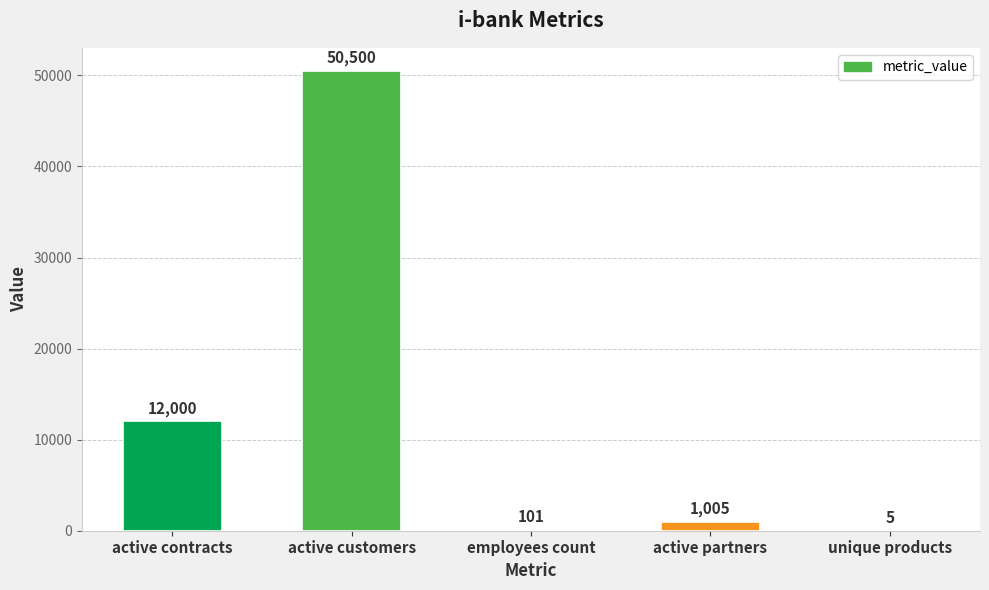

Approximately how many times larger is the value at active partners compared to unique products?

201.0